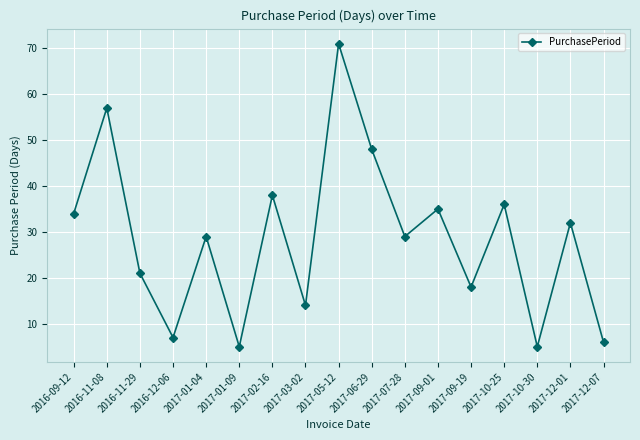

Is it true that the value at 2017-05-12 is 71?

True